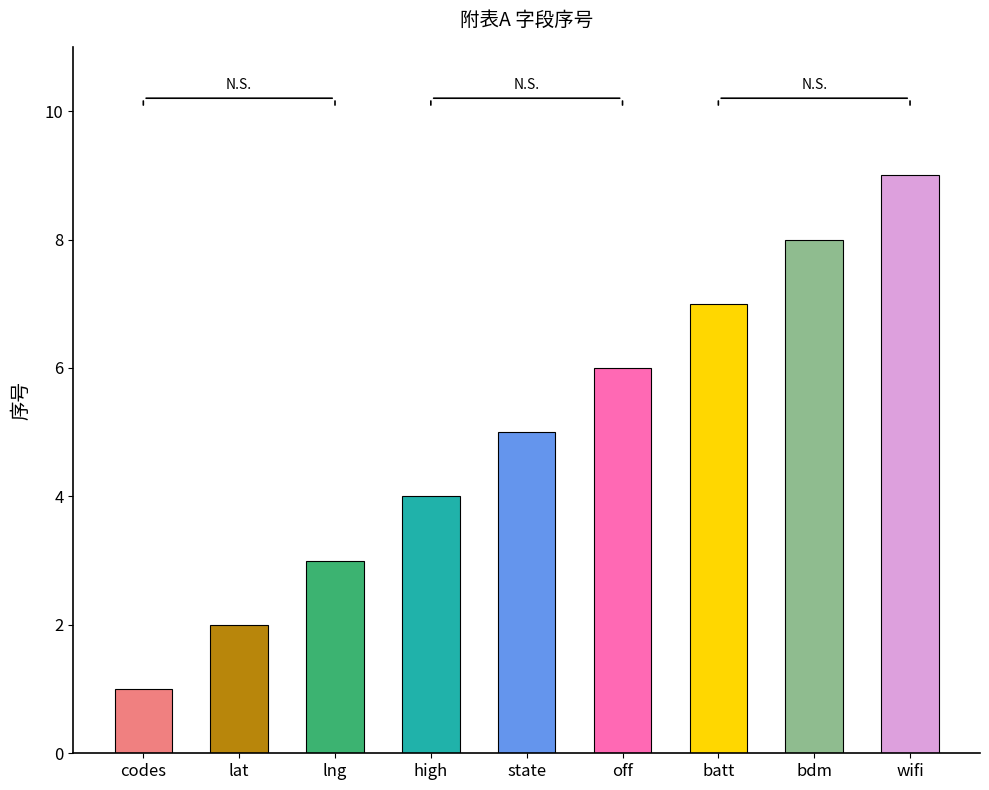

Does the chart contain stacked bars?

No